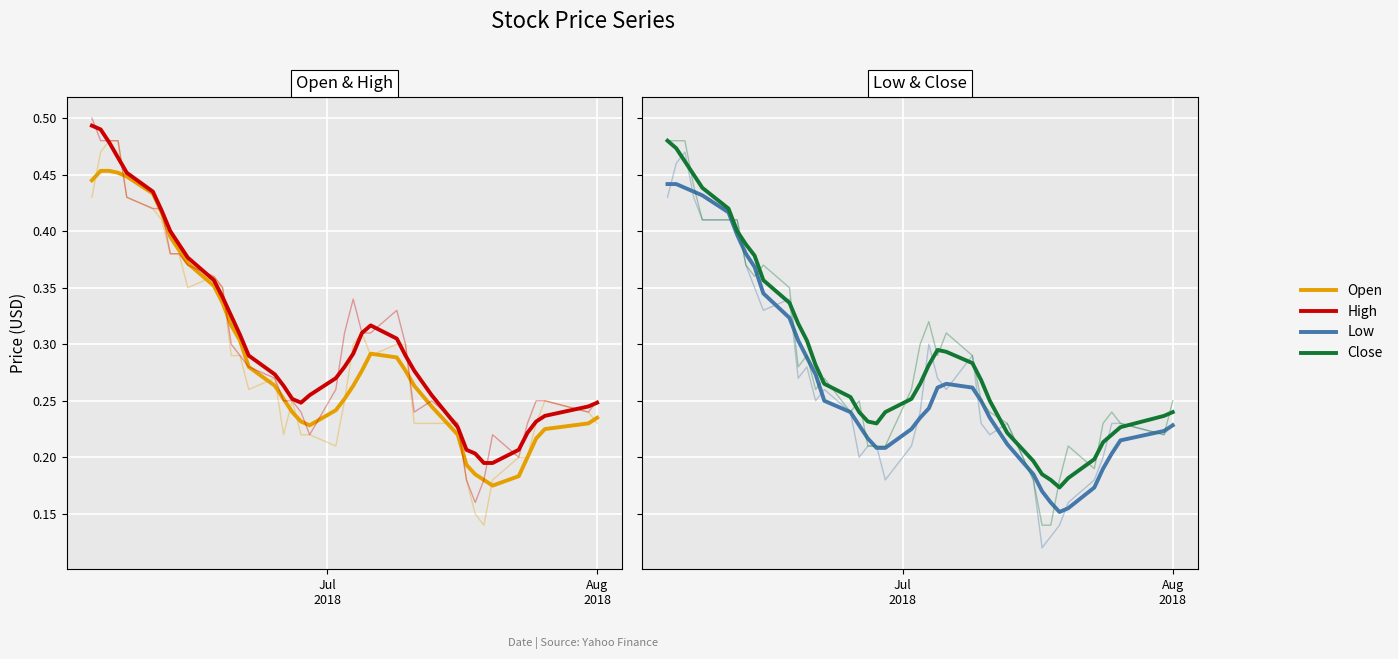

At which label does Close reach its peak?

Jul
2018